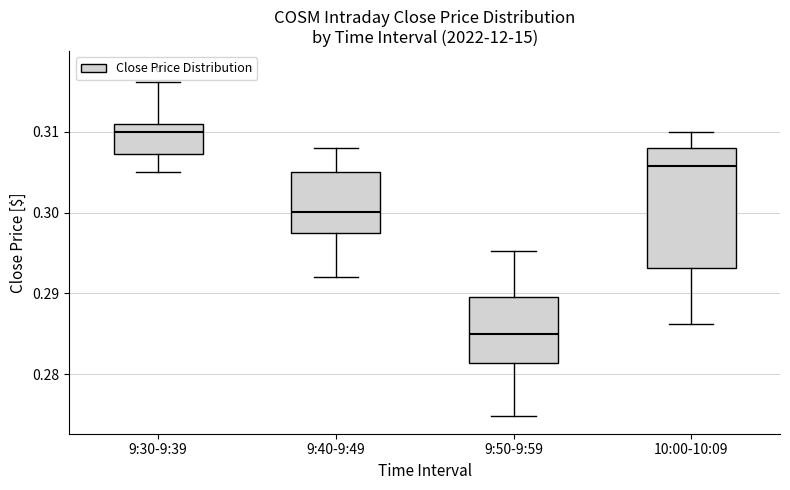

Which box's median line is the lowest?

9:50-9:59